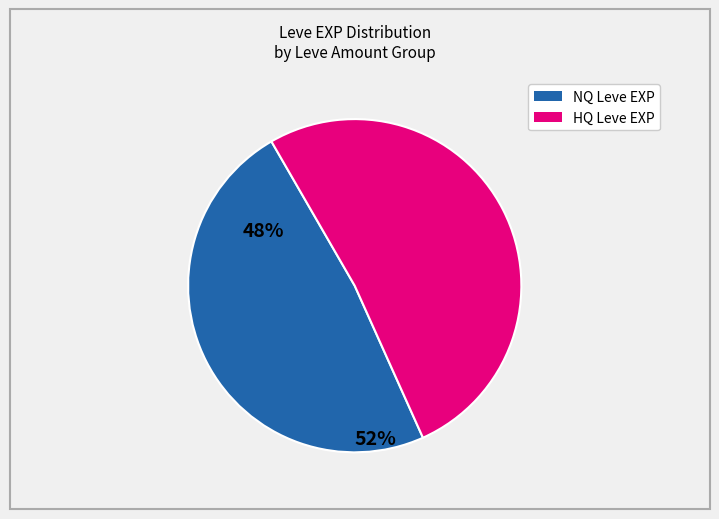

Is there a majority slice in this chart?

Yes